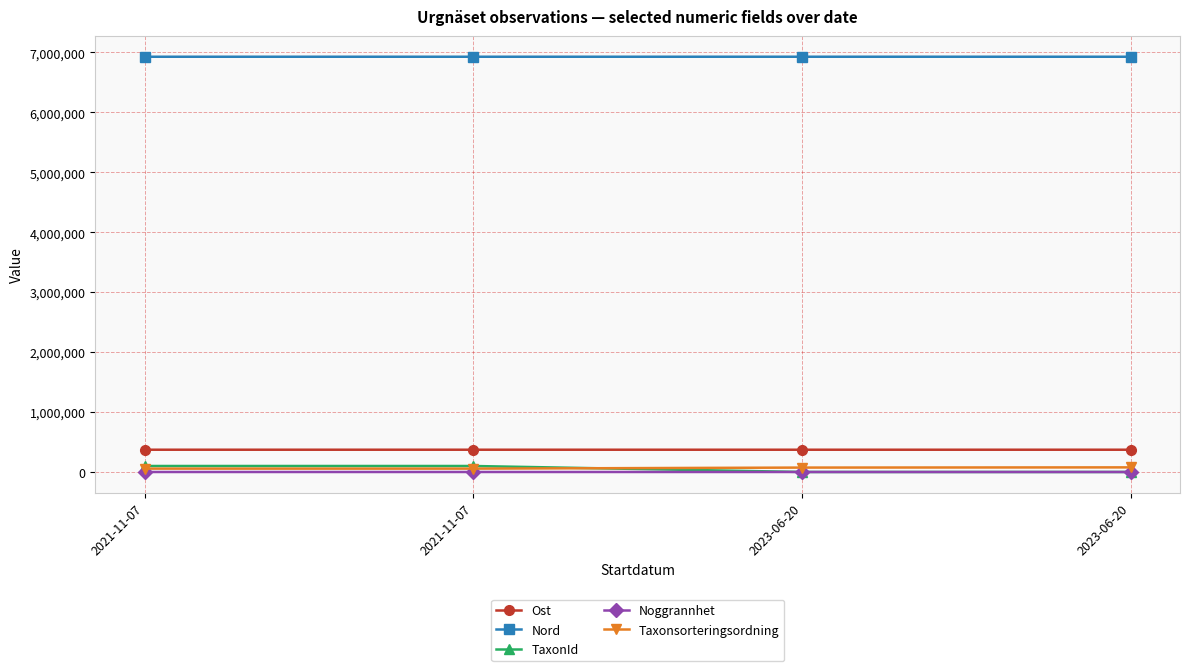

How many data points in Taxonsorteringsordning are less than 73689?

2